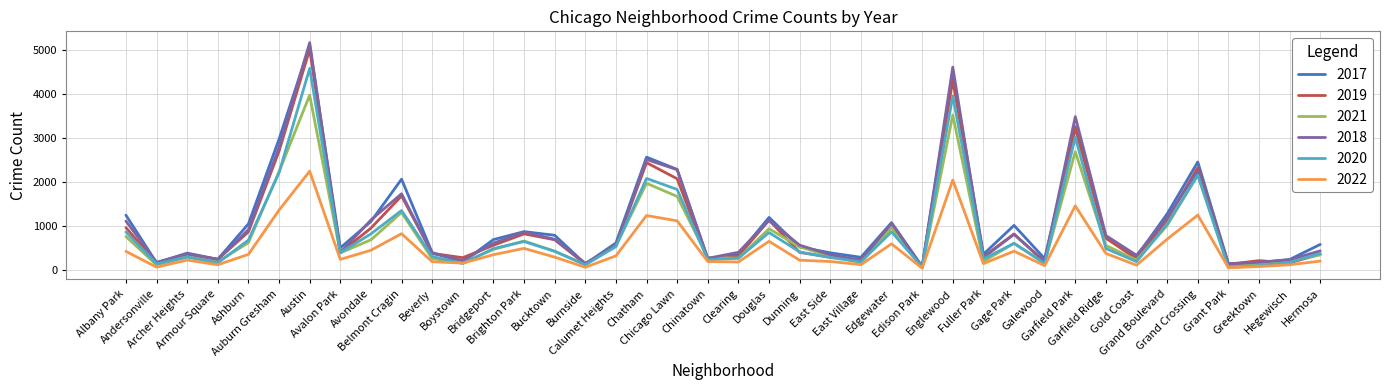

At how many categories does at least one series exceed 1944?

8